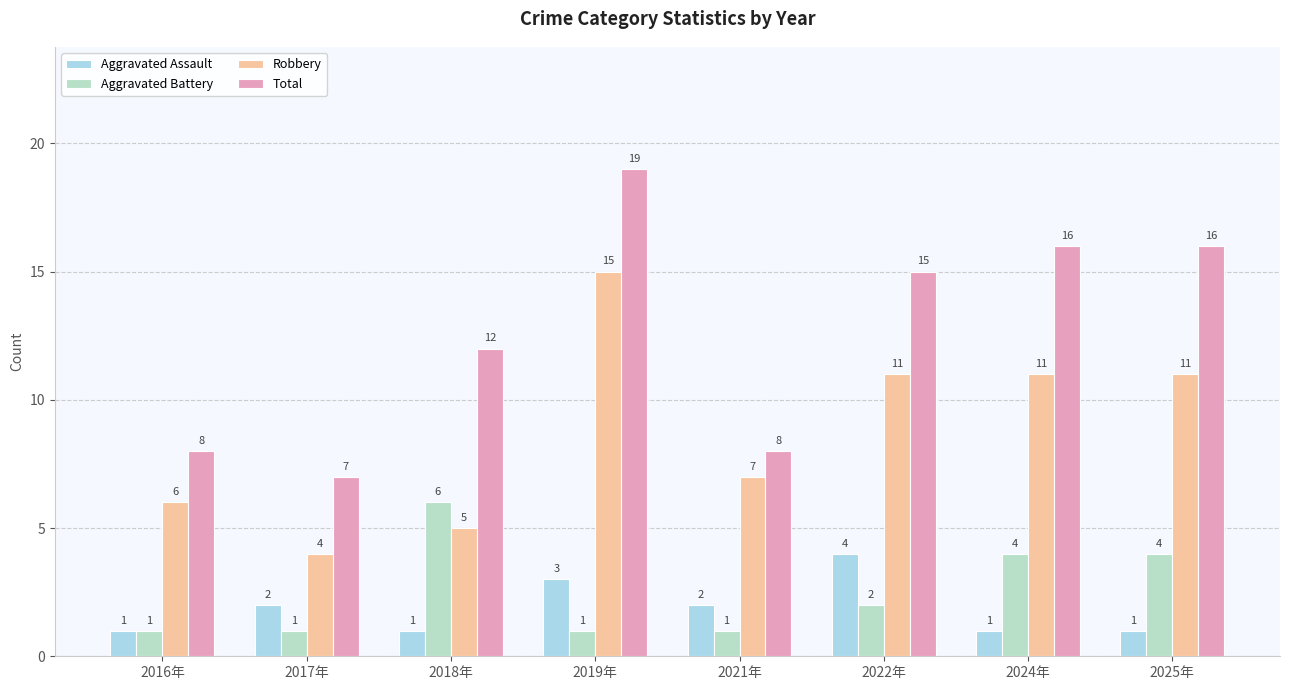

How many distinct data groups are displayed?

4